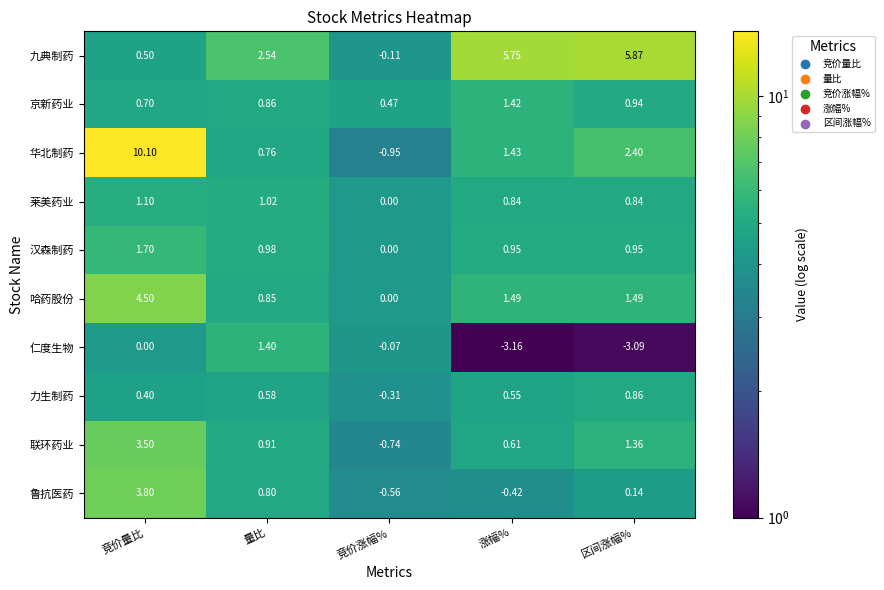

Is the value of 哈药股份 at 竞价涨幅% greater than the value of 华北制药 at 量比?

No